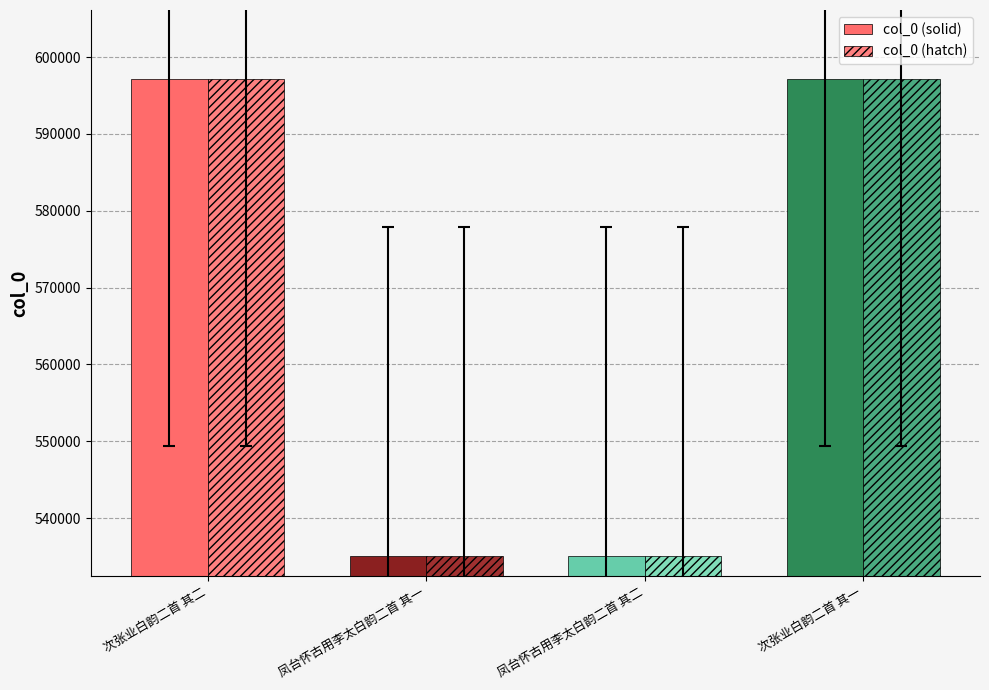

Count the number of data series in this chart.

2